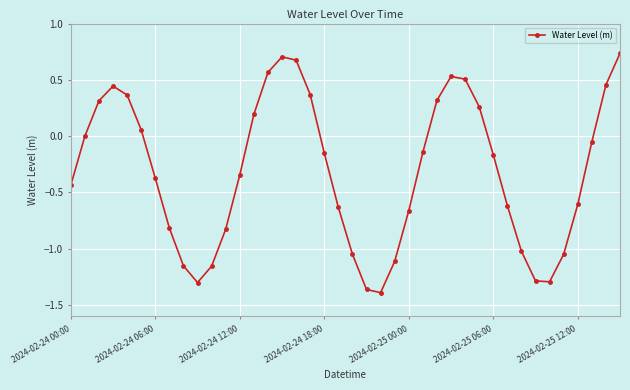

What is the sum of all values?

-12.5